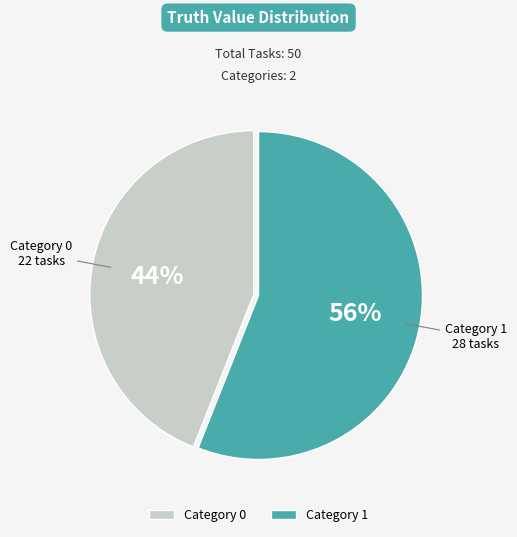

Is there a majority slice in this chart?

Yes